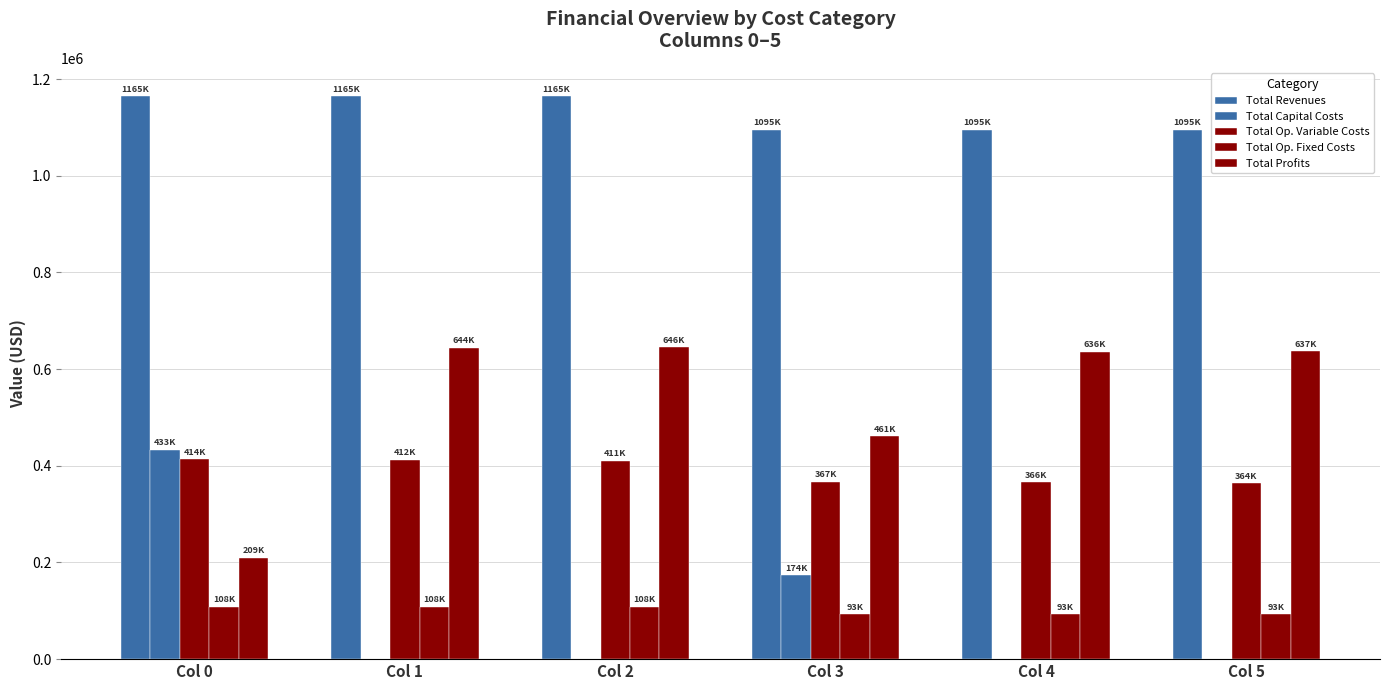

Reading left to right, transcribe all the data shown in this chart.

Total Revenues: 1164923.8	1164923.8	1164923.8	1094933.5	1094933.5	1094933.5
Total Capital Costs: 433312.0	0.0	0.0	173600.0	0.0	0.0
Total Op. Variable Costs: 413700.0	412242.4	410782.9	366960.7	365670.1	364377.7
Total Op. Fixed Costs: 108472.4	108472.4	108472.4	93087.8	93087.8	93087.8
Total Profits: 209439.4	644208.9	645668.5	461285.0	636175.7	637468.1